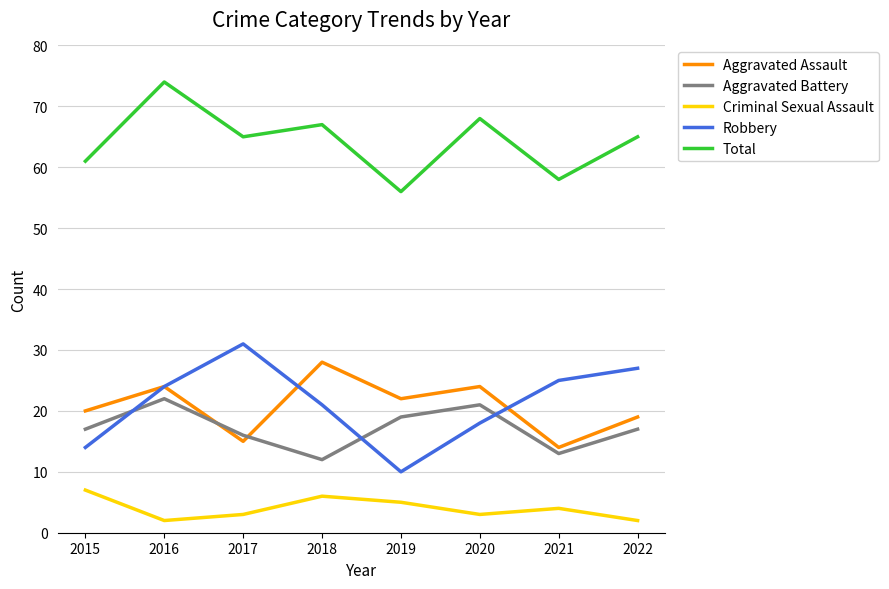

What is the sum of all Criminal Sexual Assault values?

32